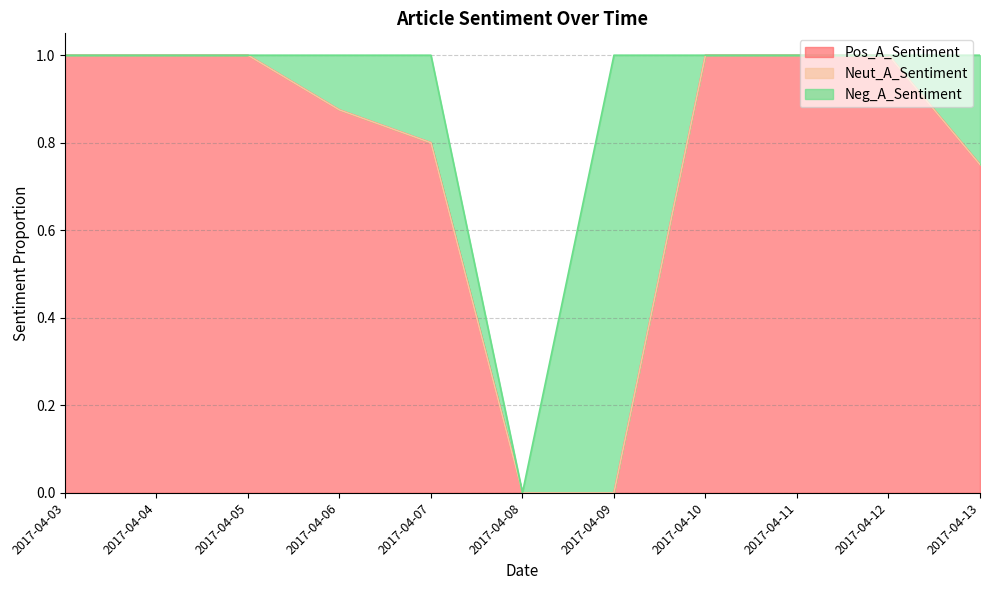

Where is Pos_A_Sentiment nearest to the value 0?

2017-04-08